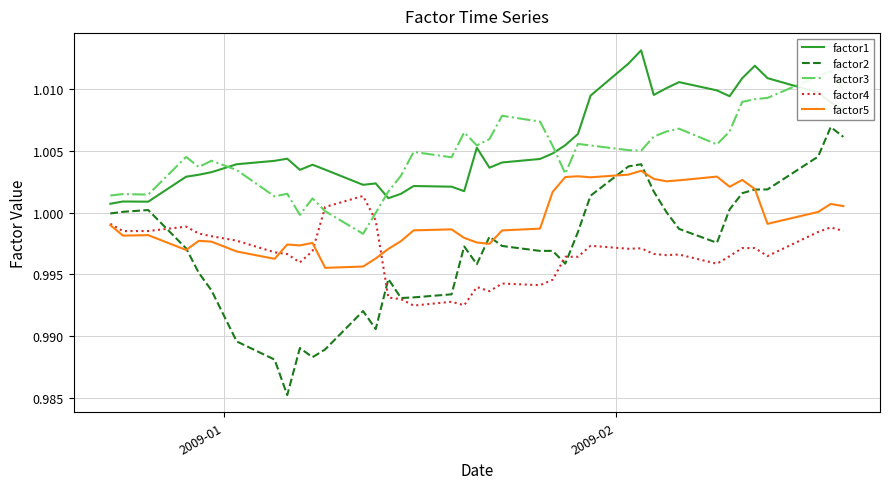

Which series has the largest total across all categories?

factor1